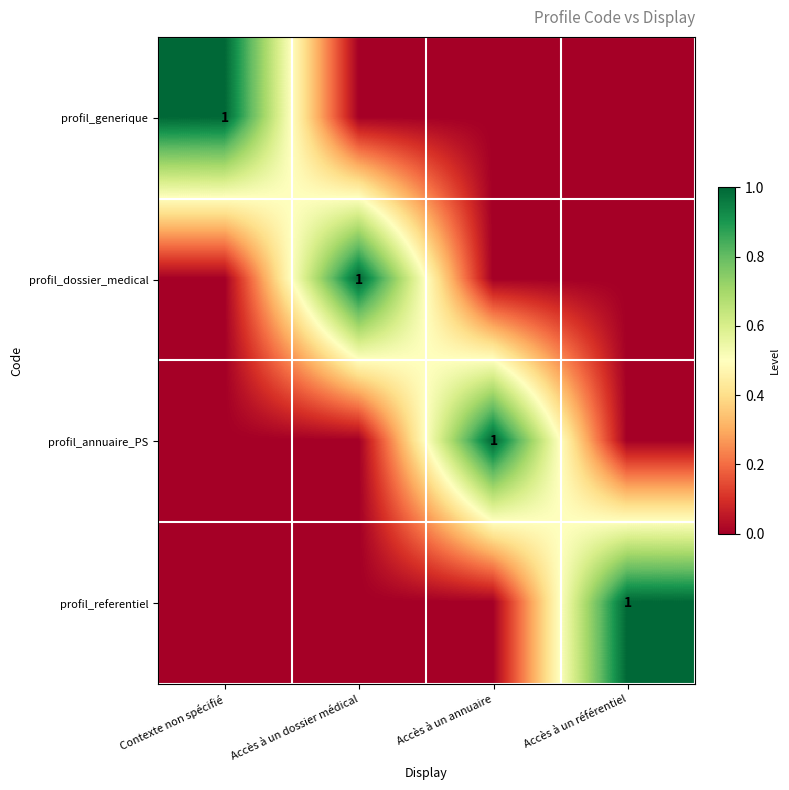

True or false: profil_annuaire_PS has a value of -1 at Contexte non spécifié.

False